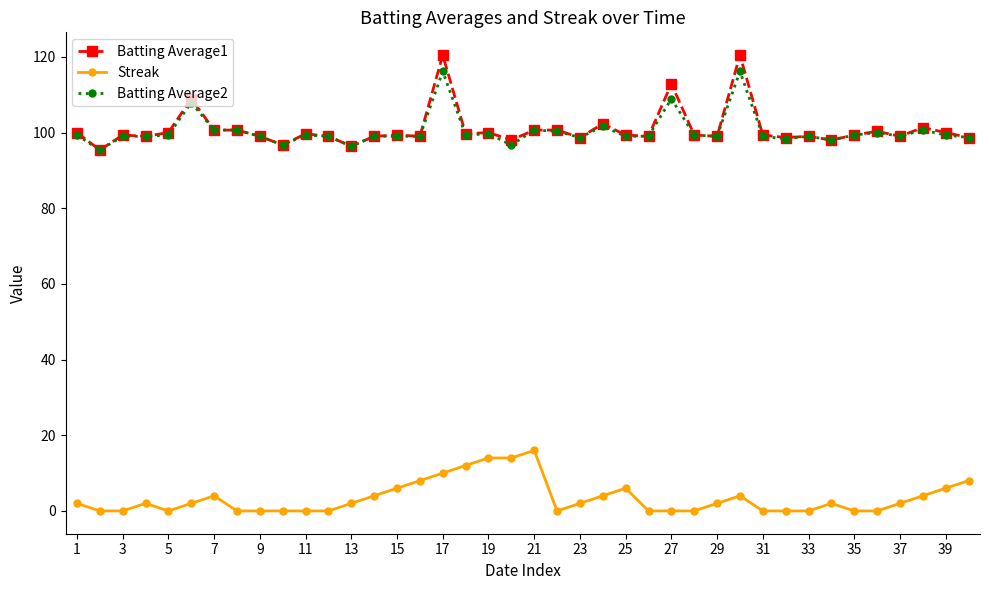

True or false: Streak has more than 1 interior local peaks.

True